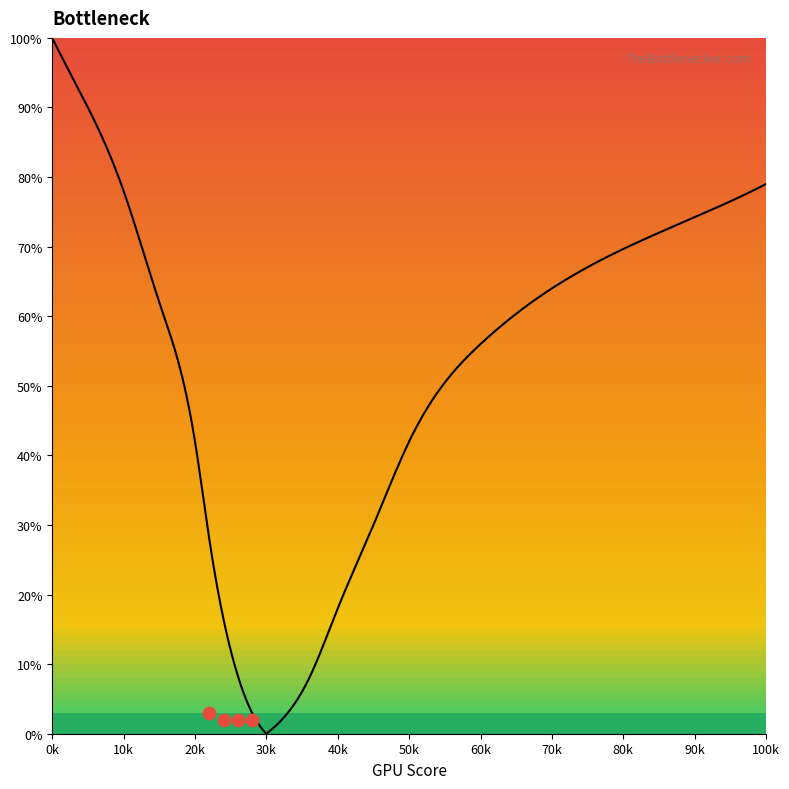

Which series reaches the maximum Y coordinate?

Curve 1